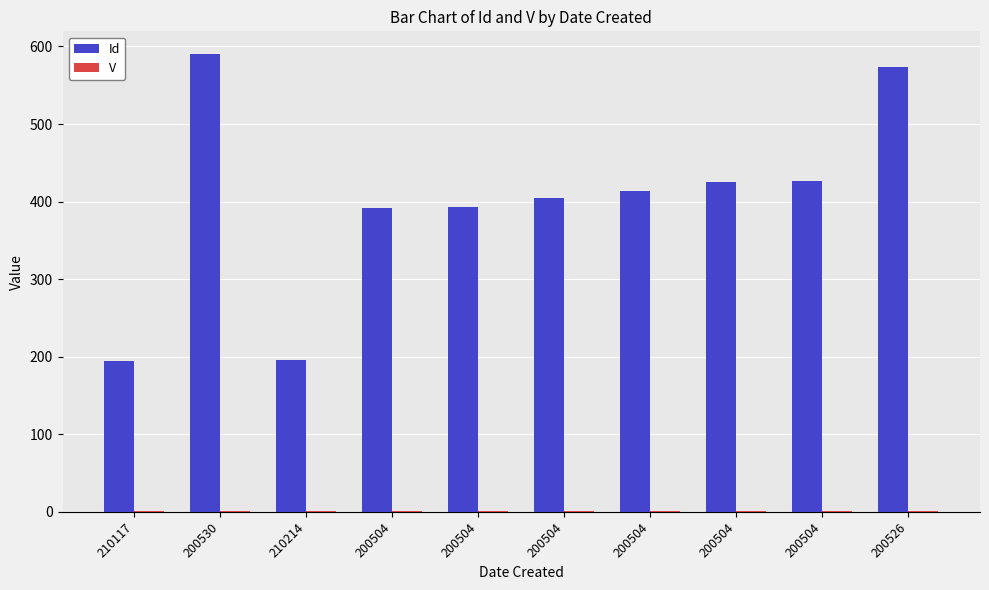

Count the number of categories in the chart.

10